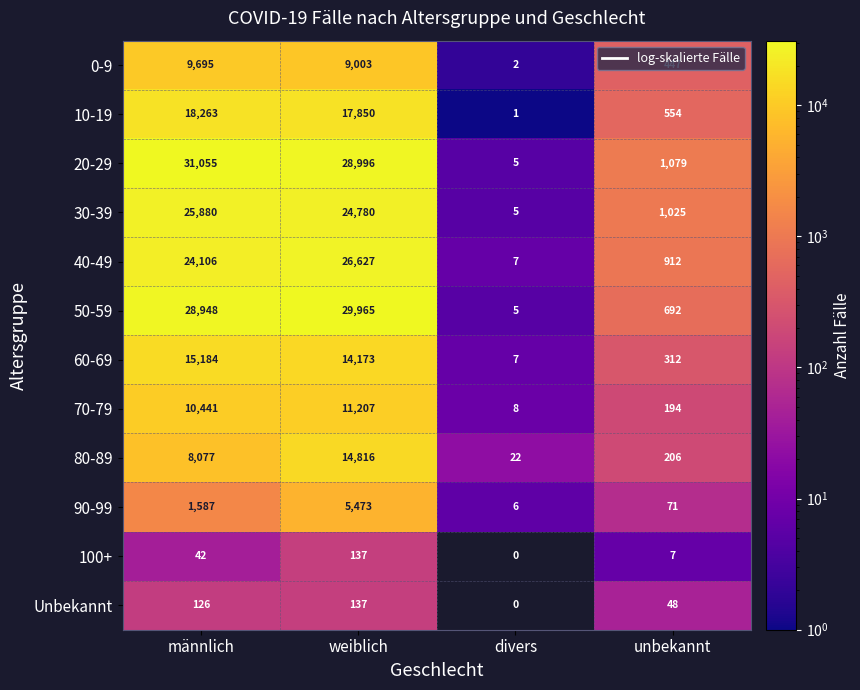

Is it true that 30-39 equals 41959 at weiblich?

False